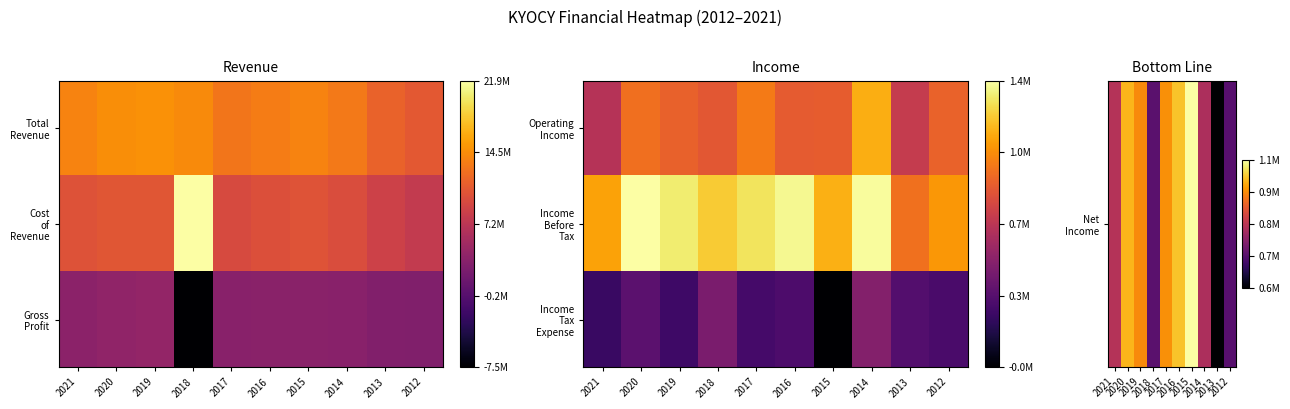

The Income Before Tax series shows 1.3 at 2019. True or false?

False